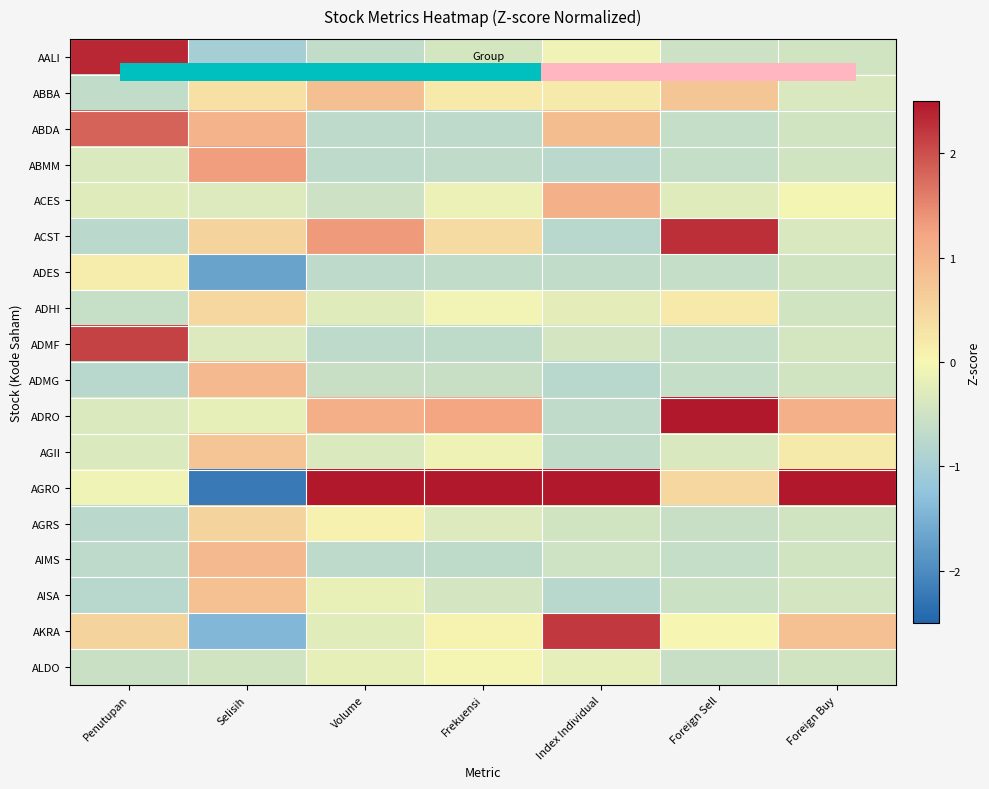

Which category has the lowest value across all series?

Selisih